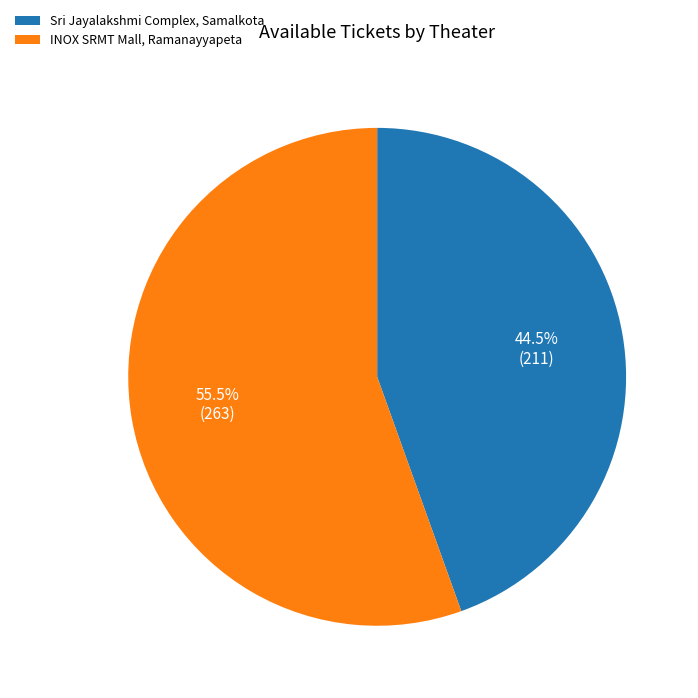

Count the number of slices in the pie.

2